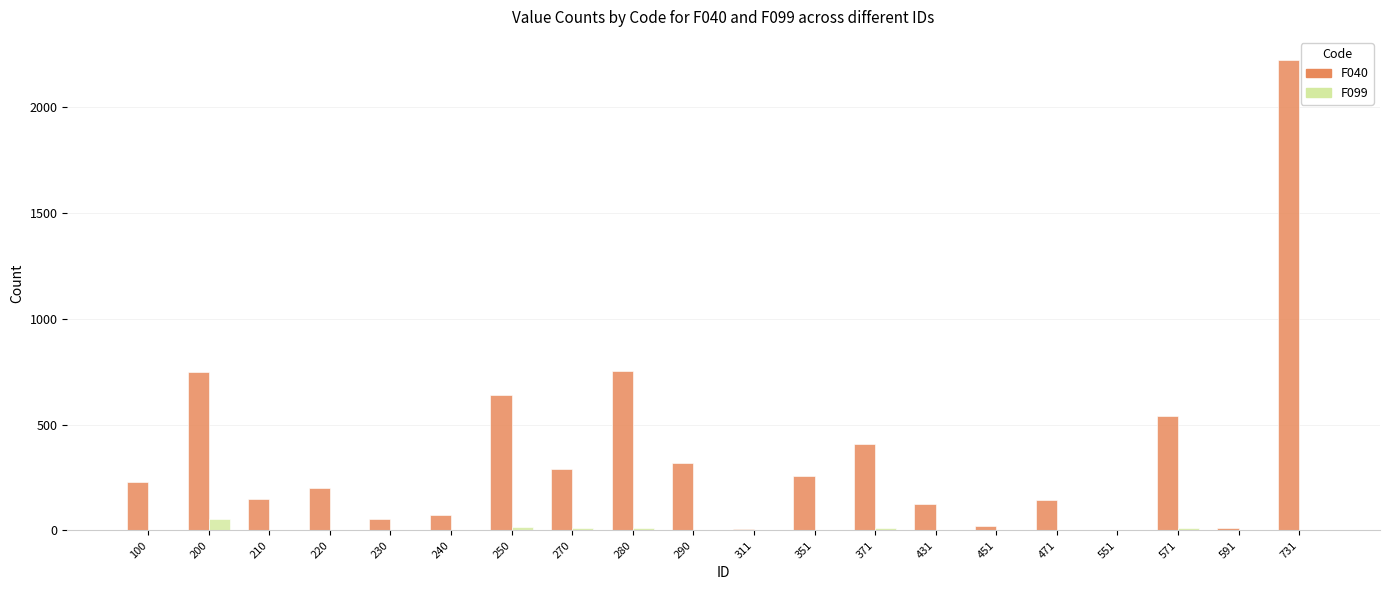

How many groups of bars are there?

20